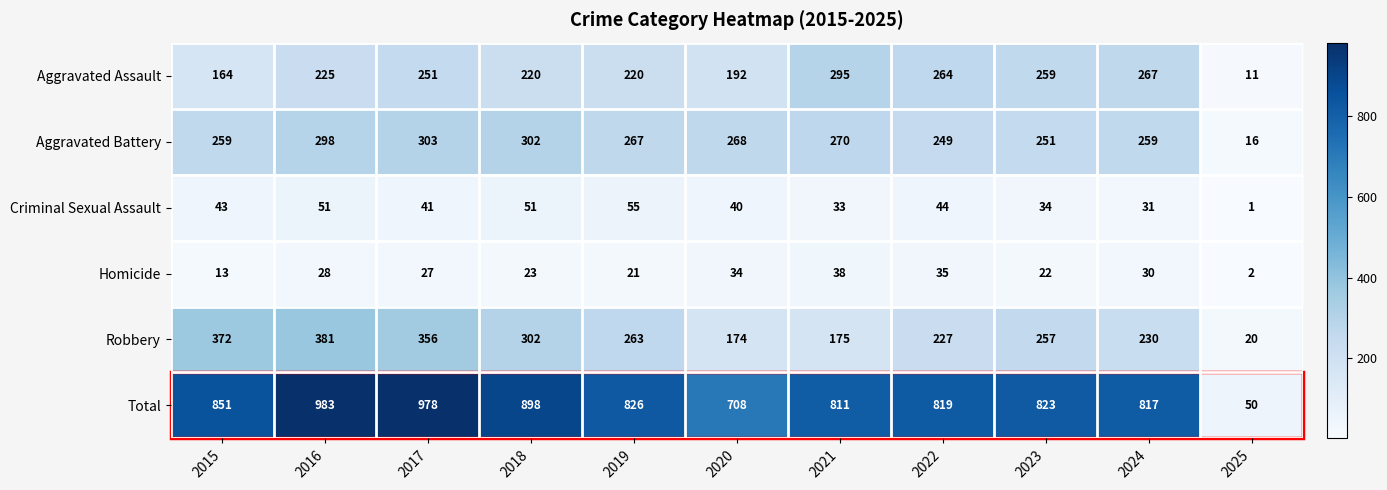

True or false: Total has a value of 823 at 2023.

True